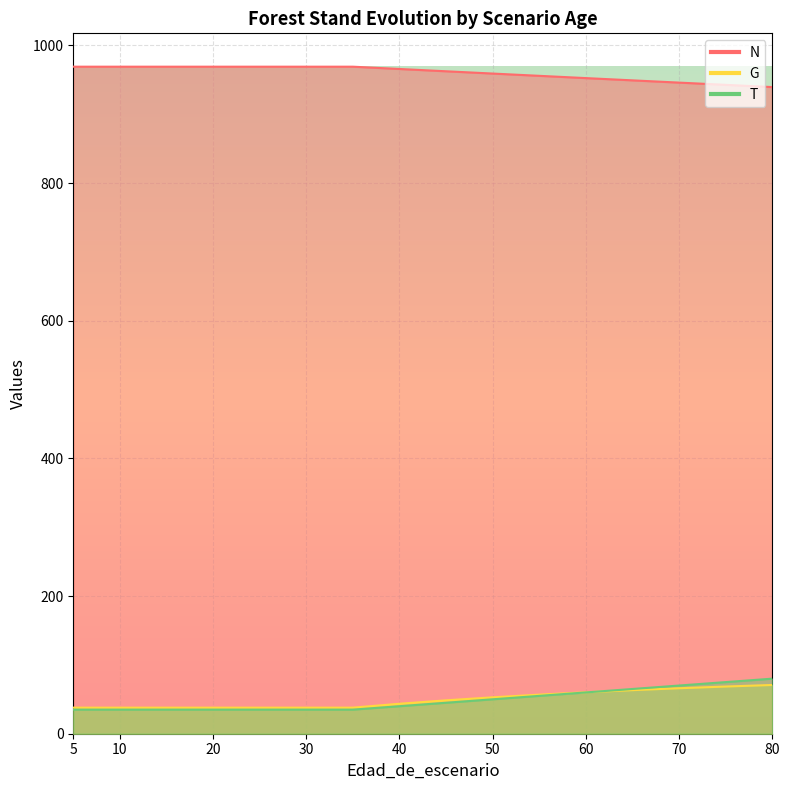

What is the value of the N point at the 6th from the left?

969.1